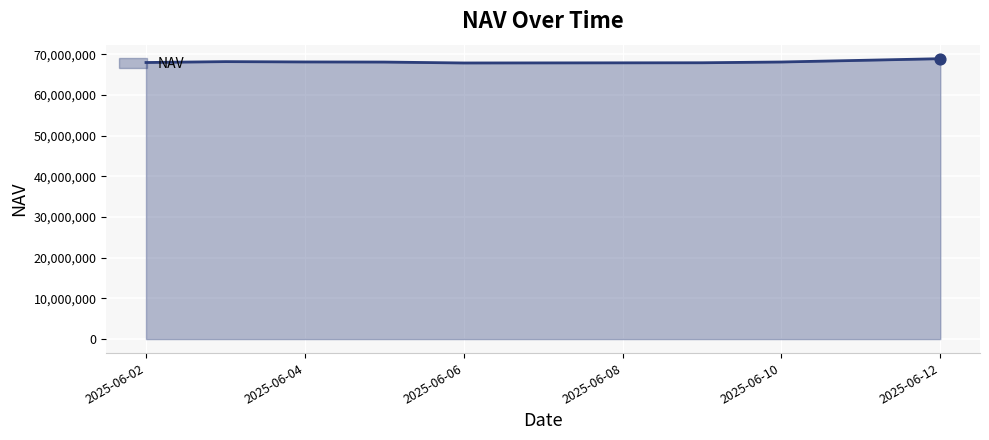

What is the minimum value shown in the chart?

67871500.3